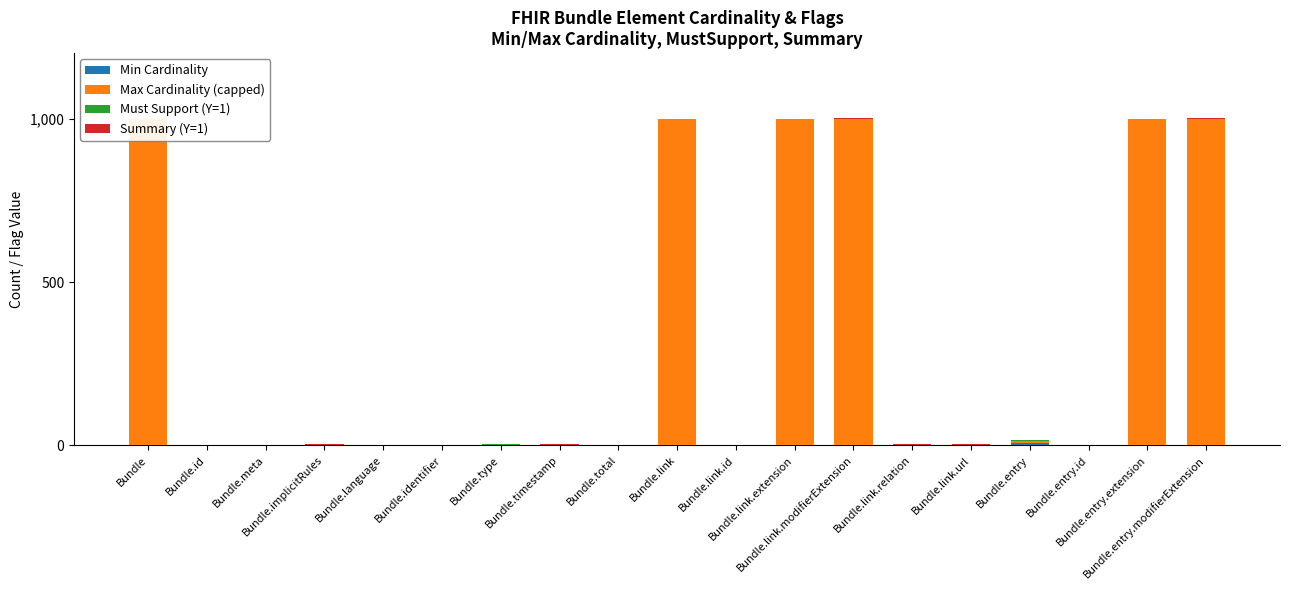

Count the Min Cardinality values in the range 0 to 1.

18